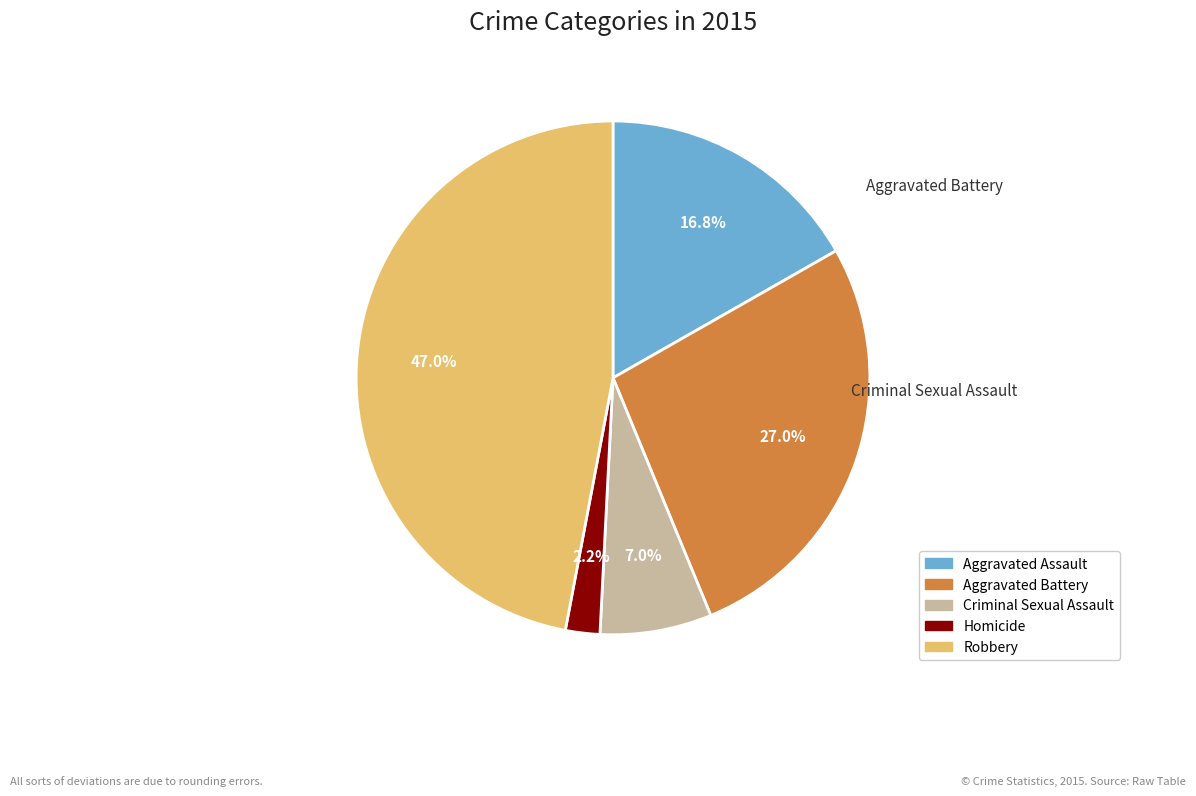

What percentage is the Homicide slice, to the nearest percent?

2%